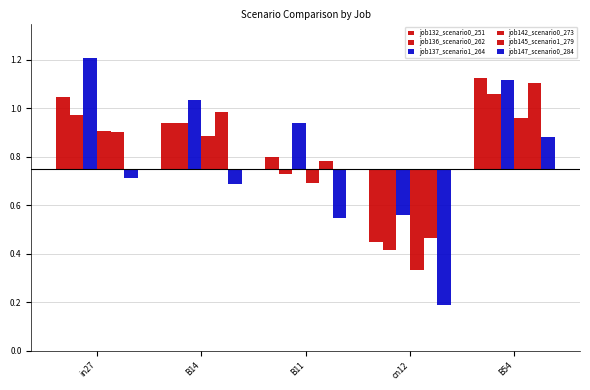

Are the bars horizontal?

No